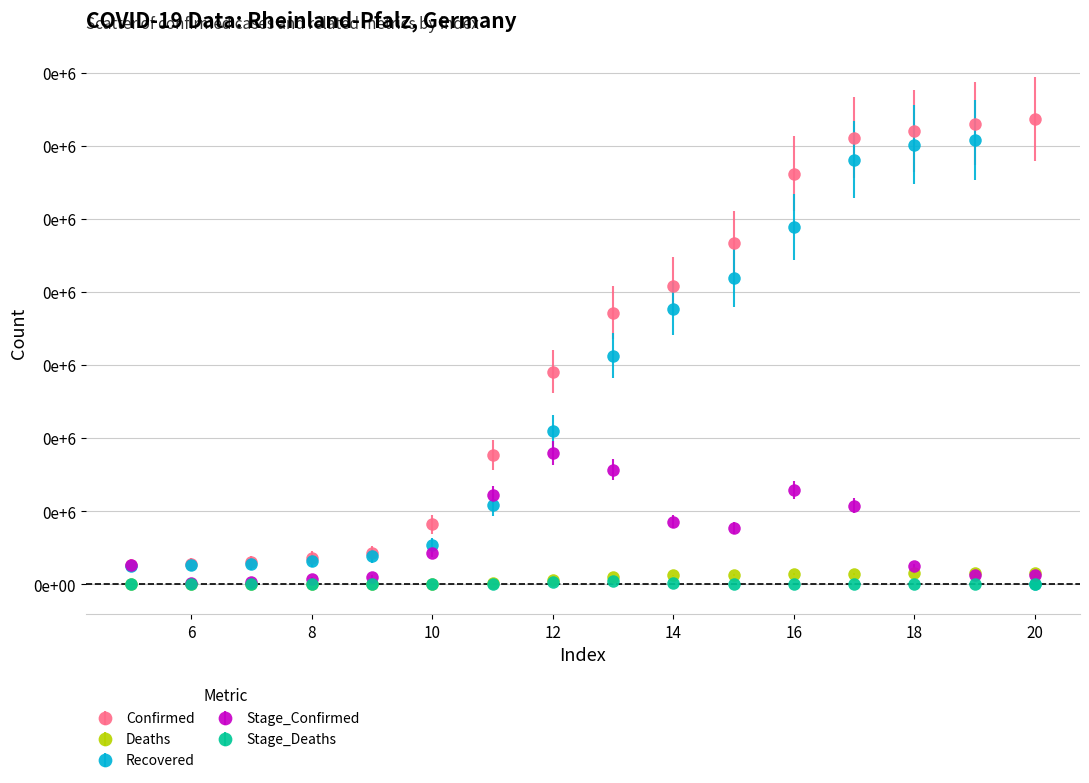

Does the chart have visible grid lines?

Yes